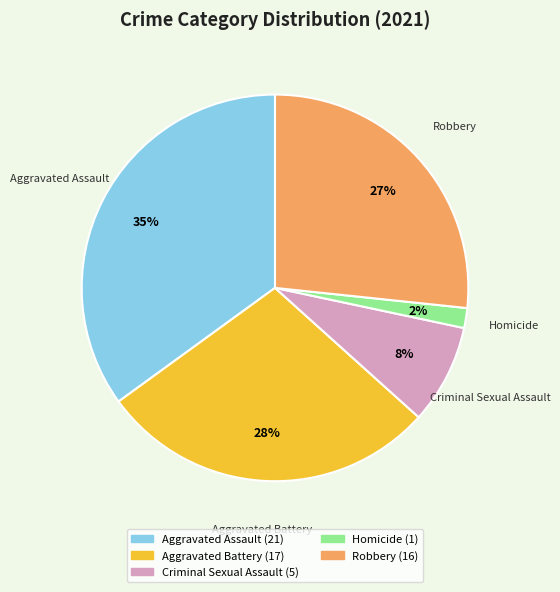

To the nearest percent, what is the average slice percentage?

20%